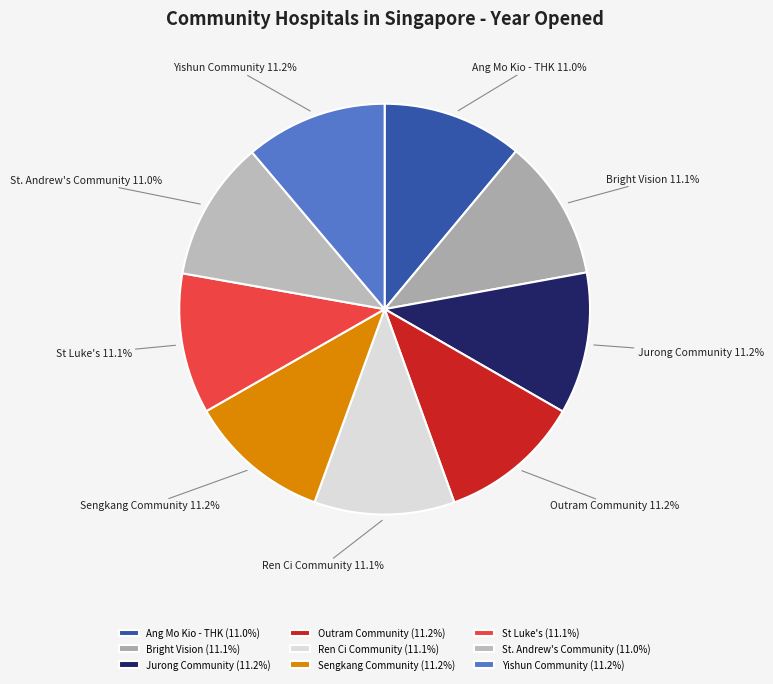

What portion of the pie excludes Bright Vision?

88.9%